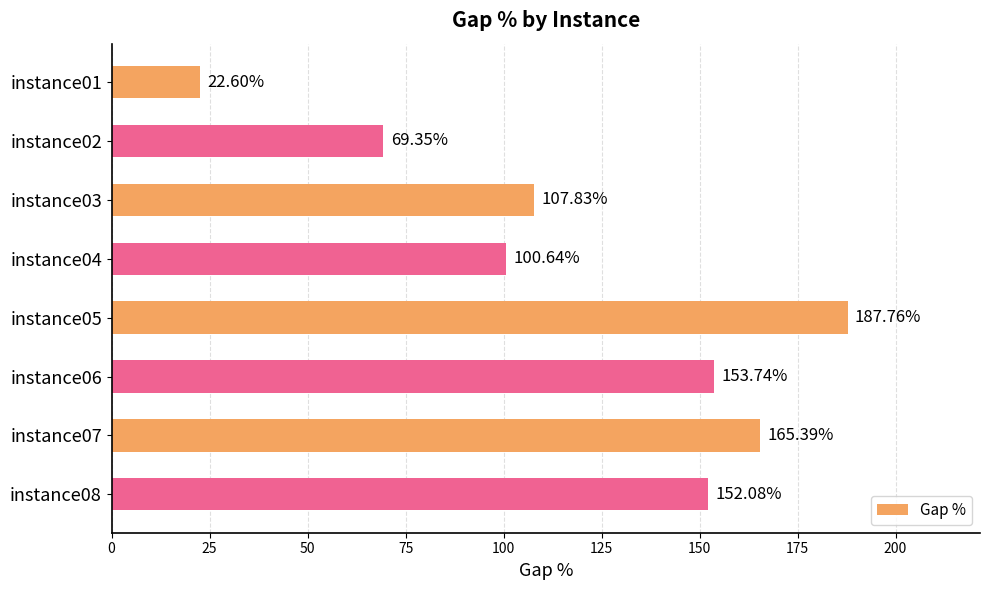

How many values exceed 152?

4